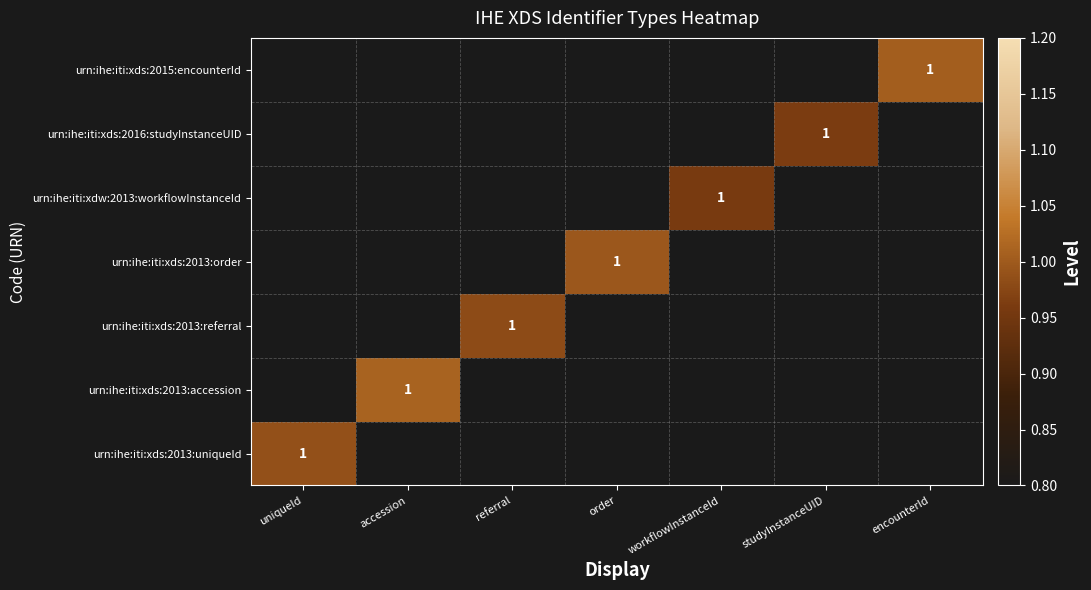

How many data points does each series have?

7